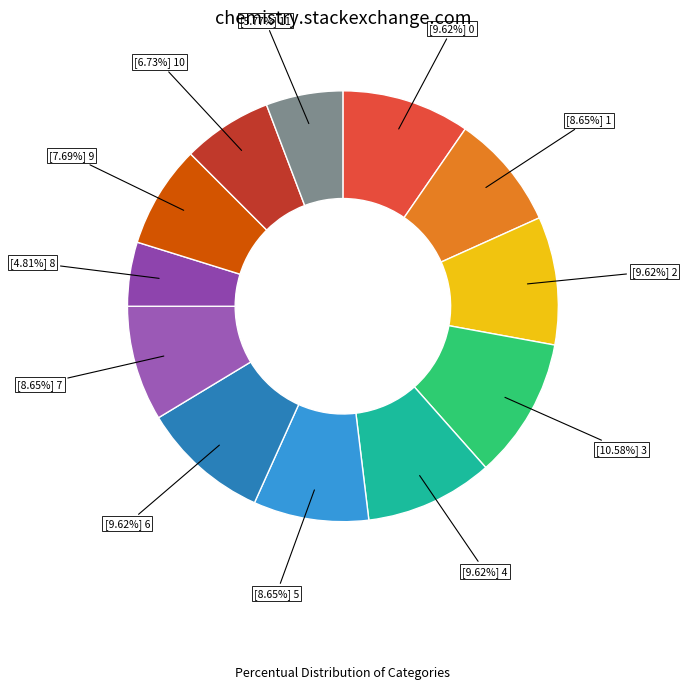

How many segments does this pie chart have?

12